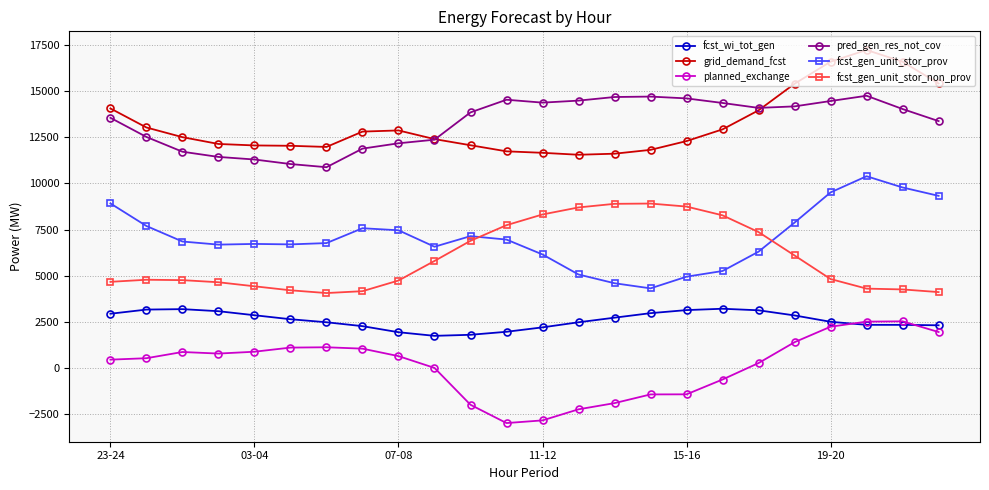

What is the smallest value displayed?

-2966